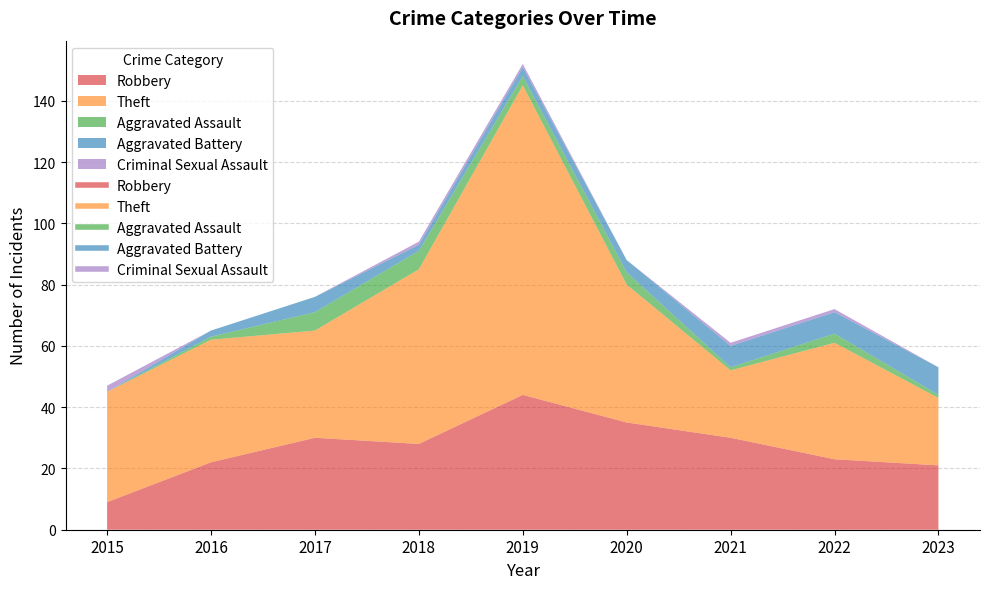

Which series changed the most between 2015 and 2023?

Theft